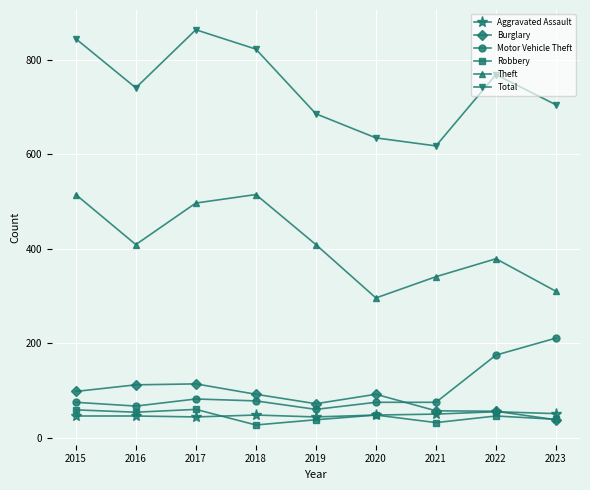

How many interior local valleys does the Total series have?

2